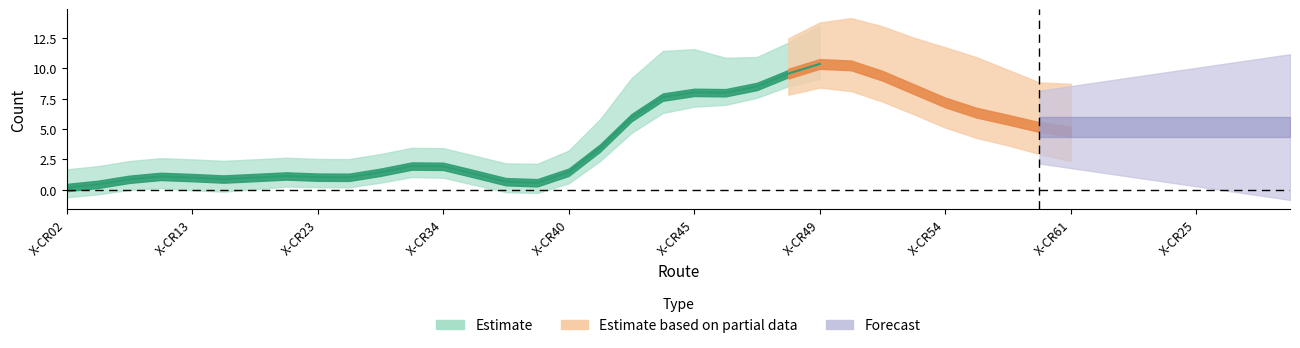

Does the chart display data point markers on the line(s)?

No